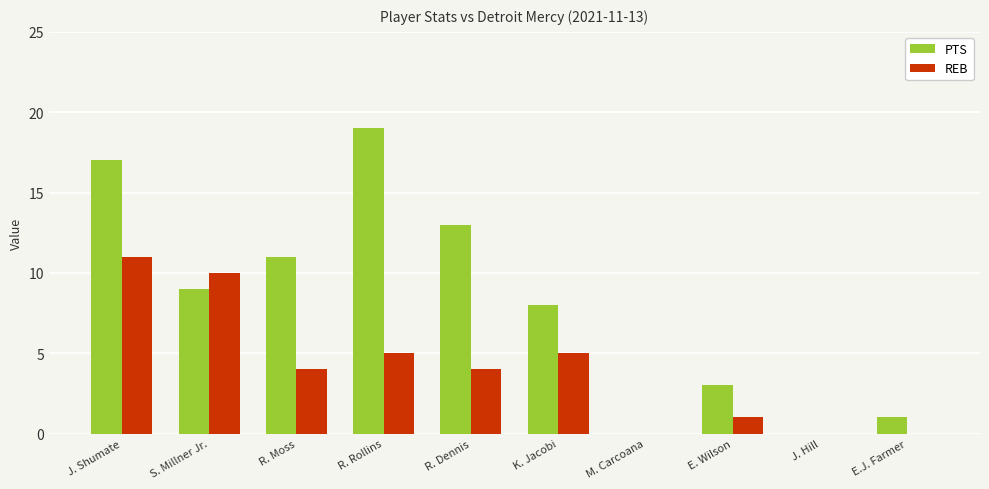

What are all the series names shown in the legend?

PTS, REB